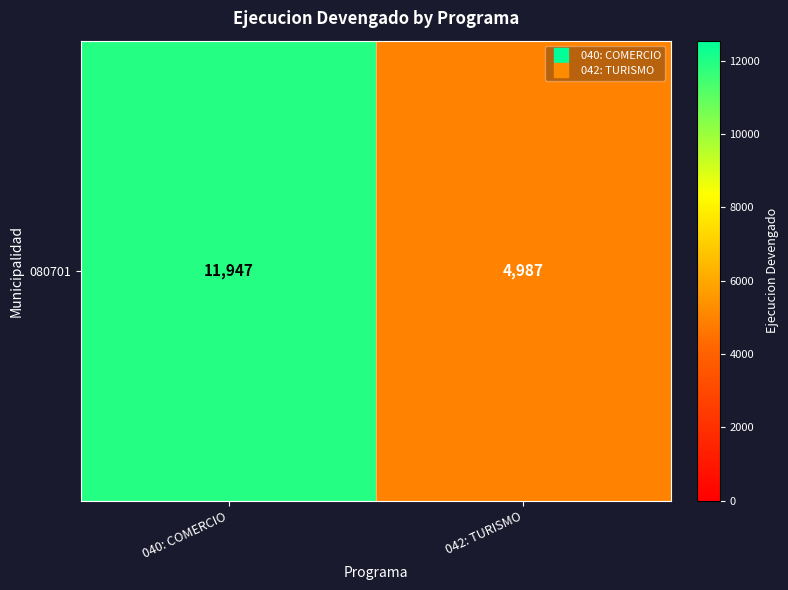

True or false: the data shows 16780 at 040: COMERCIO.

False